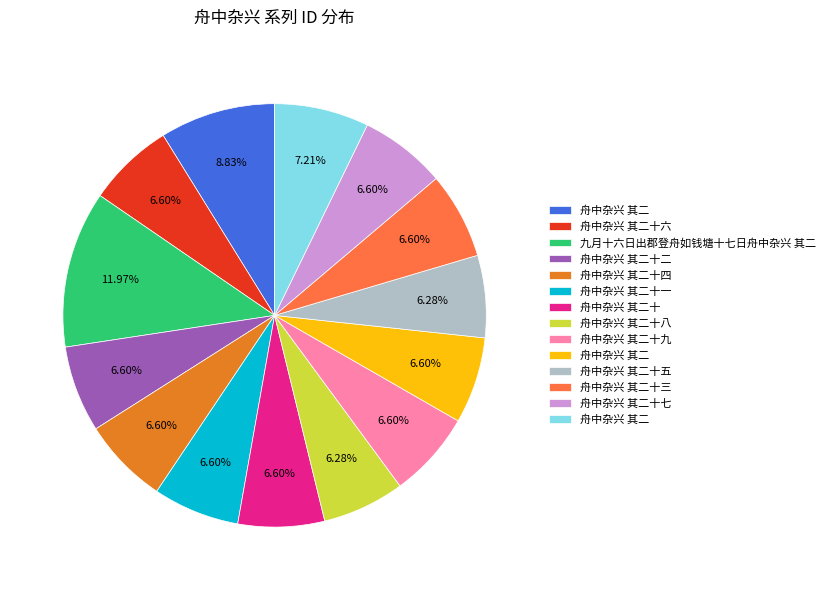

Is there a majority slice in this chart?

No